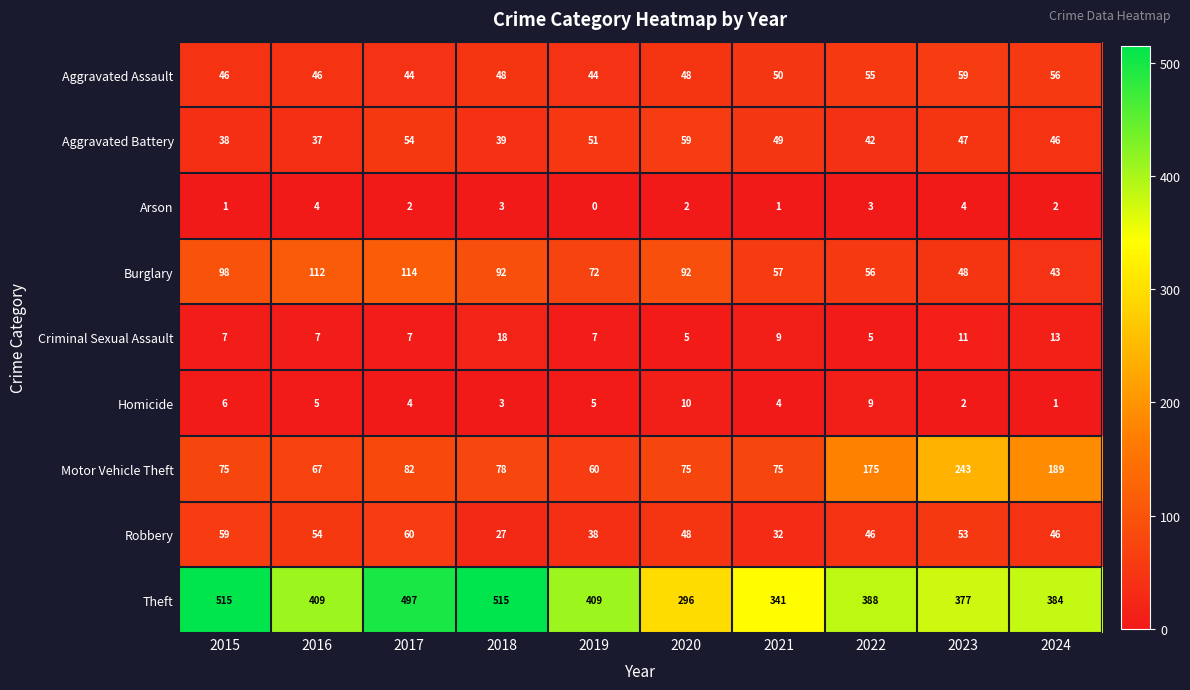

Where does the Robbery series first go above 48?

2015